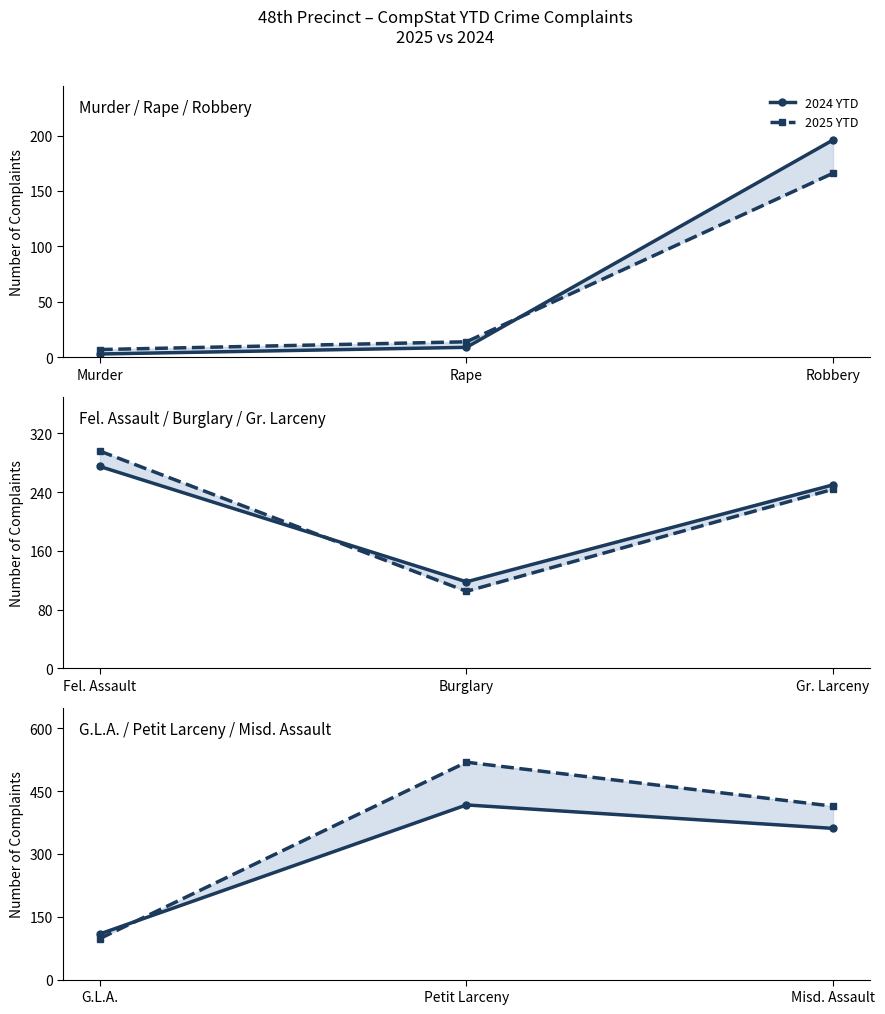

Does the chart display data point markers on the line(s)?

Yes